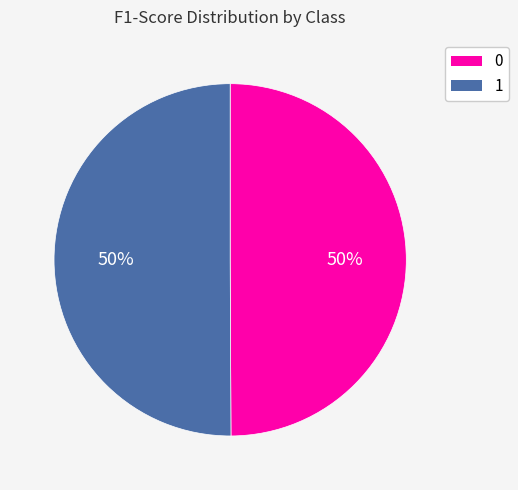

To the nearest percent, what portion does 0 represent?

50%